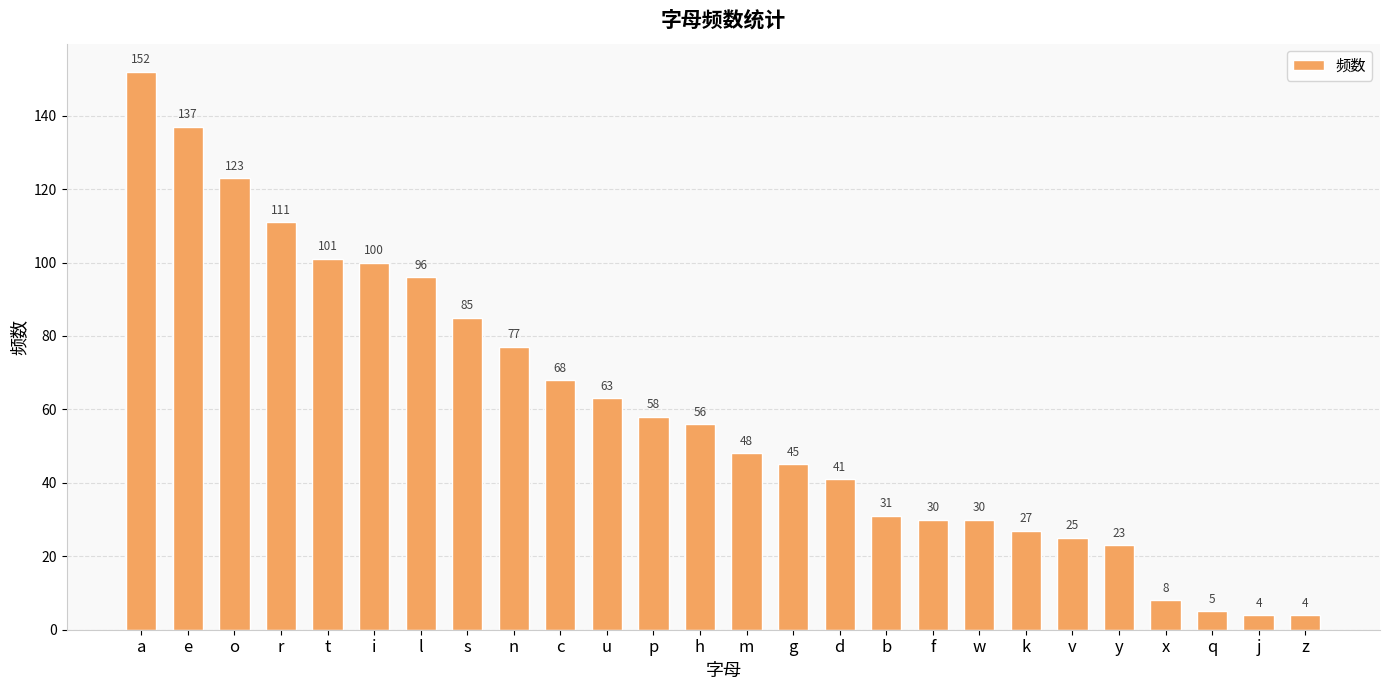

The chart shows a value of 28 at d. True or false?

False